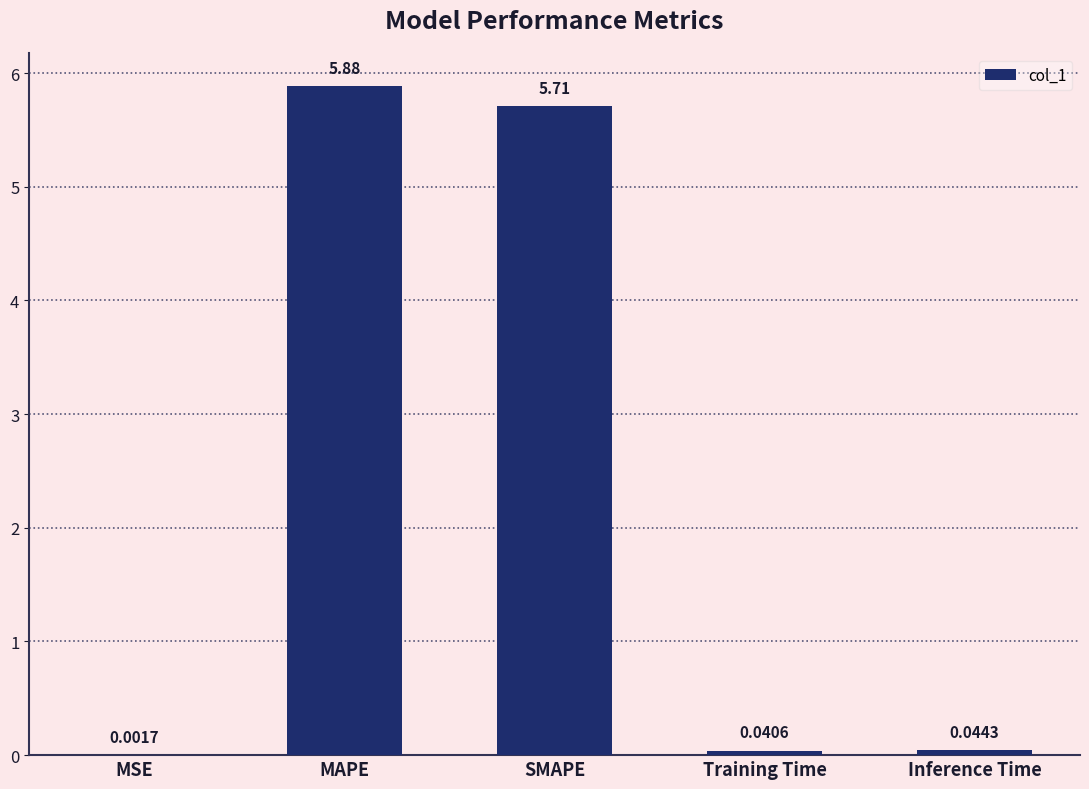

What is the sum of the values at MAPE and Inference Time?

5.9